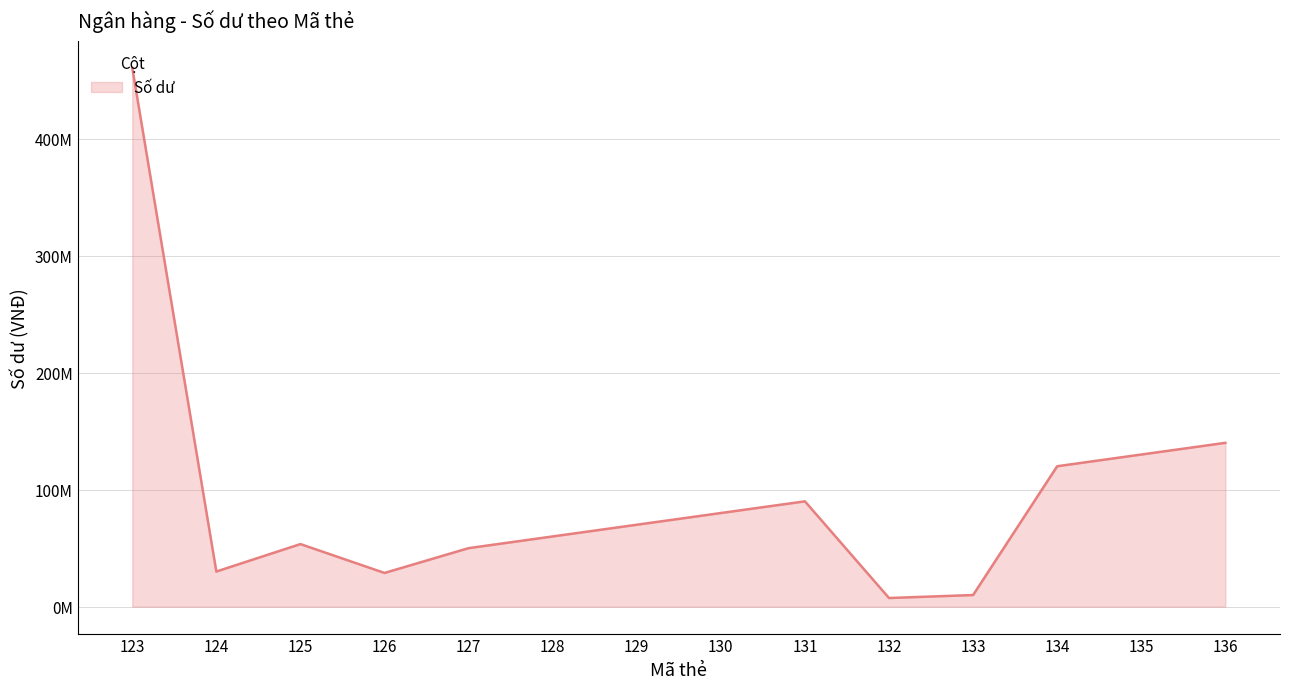

What is the value of the 12th point from the left?

120000000